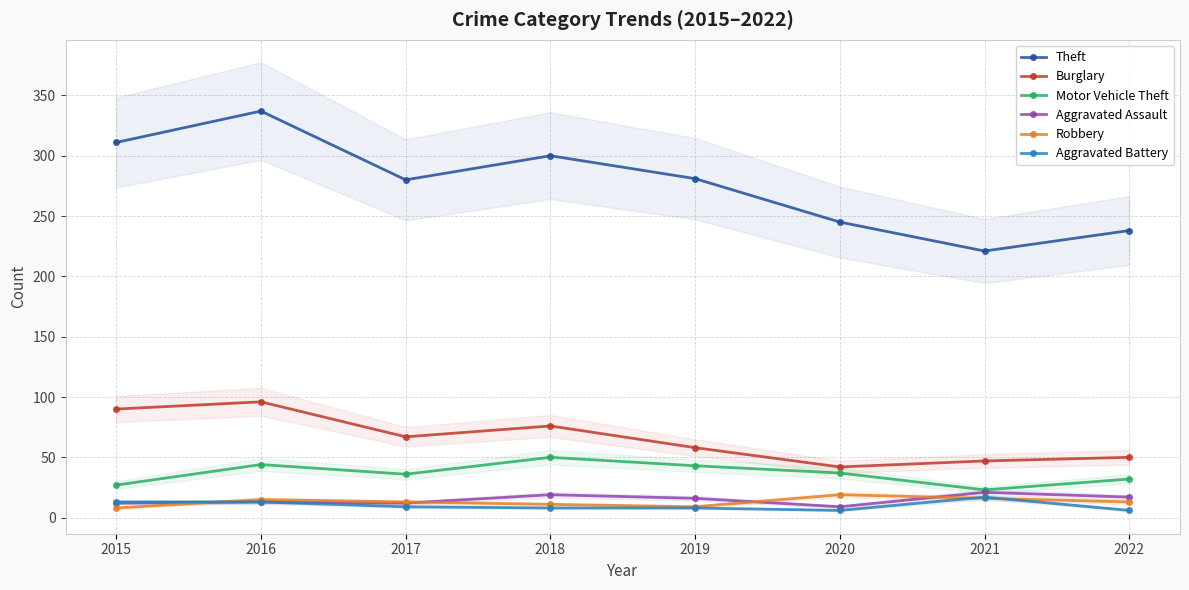

What is the difference between the maximum and minimum values in the Motor Vehicle Theft series?

27